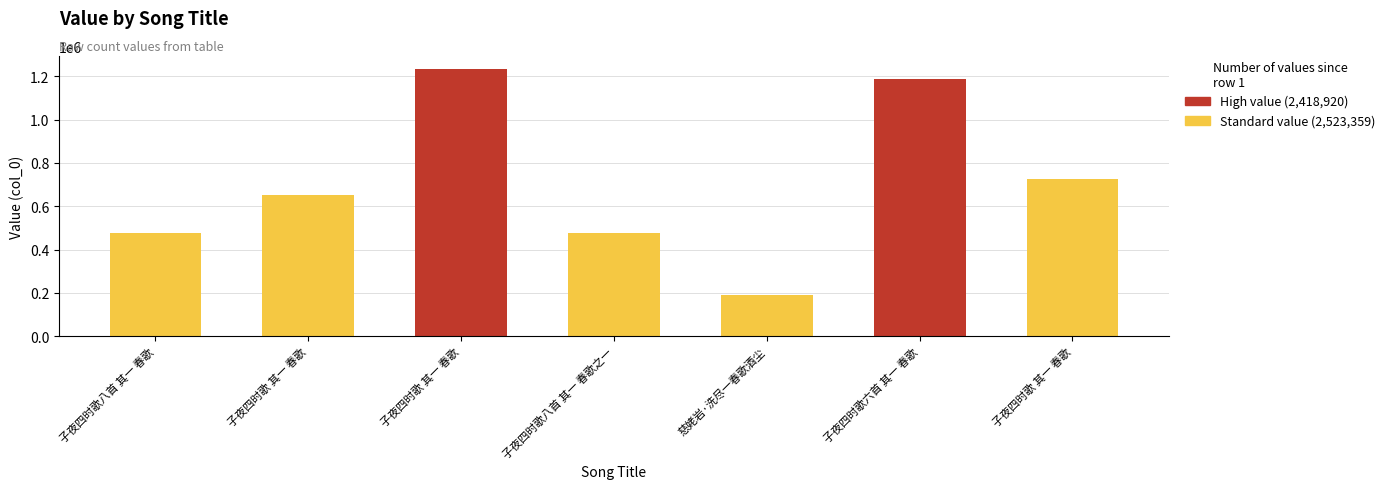

True or false: the data shows 1232973 at 子夜四时歌 其一 春歌.

True